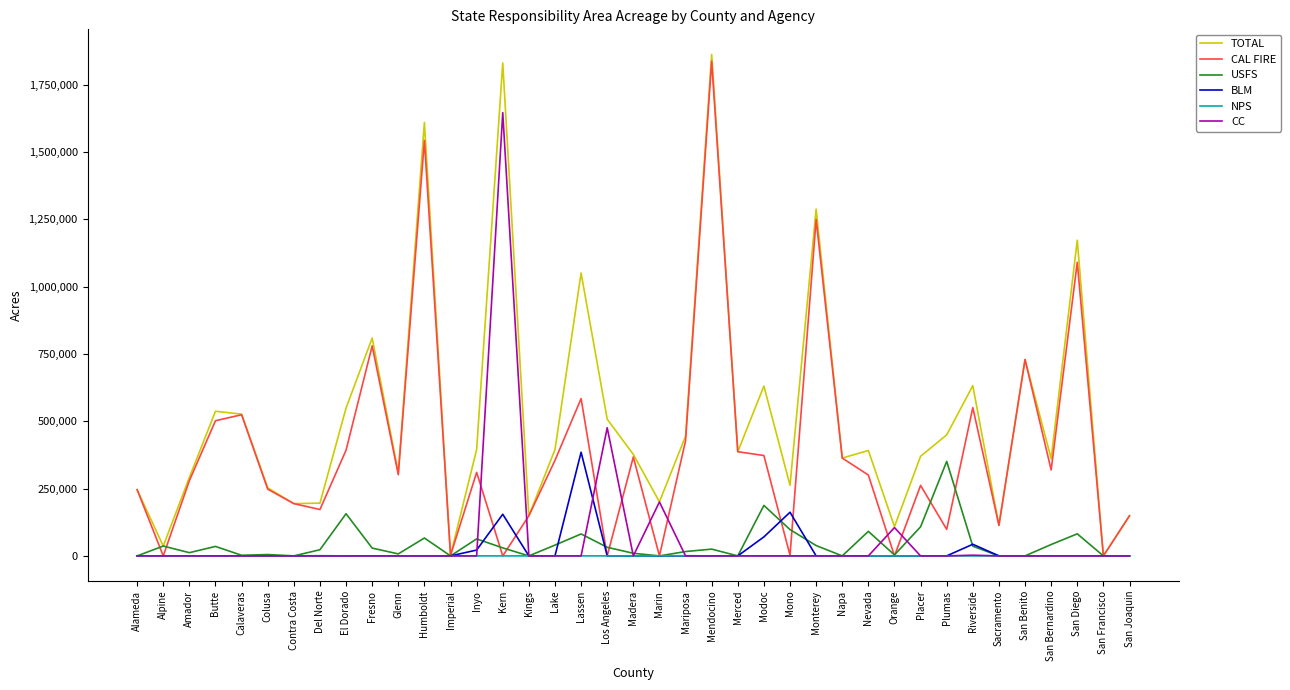

At which label does BLM reach its peak?

Lassen